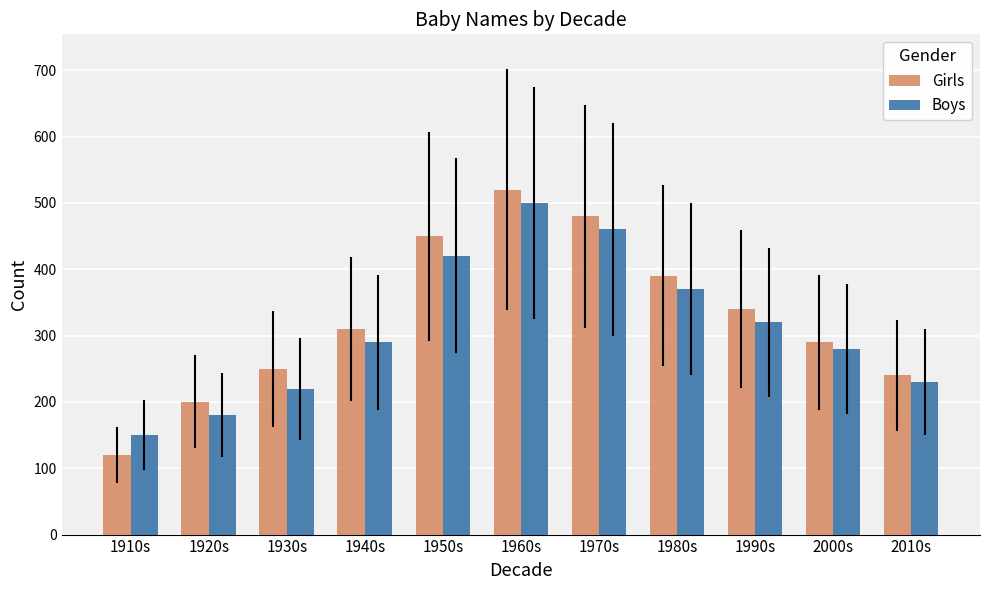

Reading right to left, transcribe all the data shown in this chart.

Girls: 2010s=240	2000s=290	1990s=340	1980s=390	1970s=480	1960s=520	1950s=450	1940s=310	1930s=250	1920s=200	1910s=120
Boys: 2010s=230	2000s=280	1990s=320	1980s=370	1970s=460	1960s=500	1950s=420	1940s=290	1930s=220	1920s=180	1910s=150